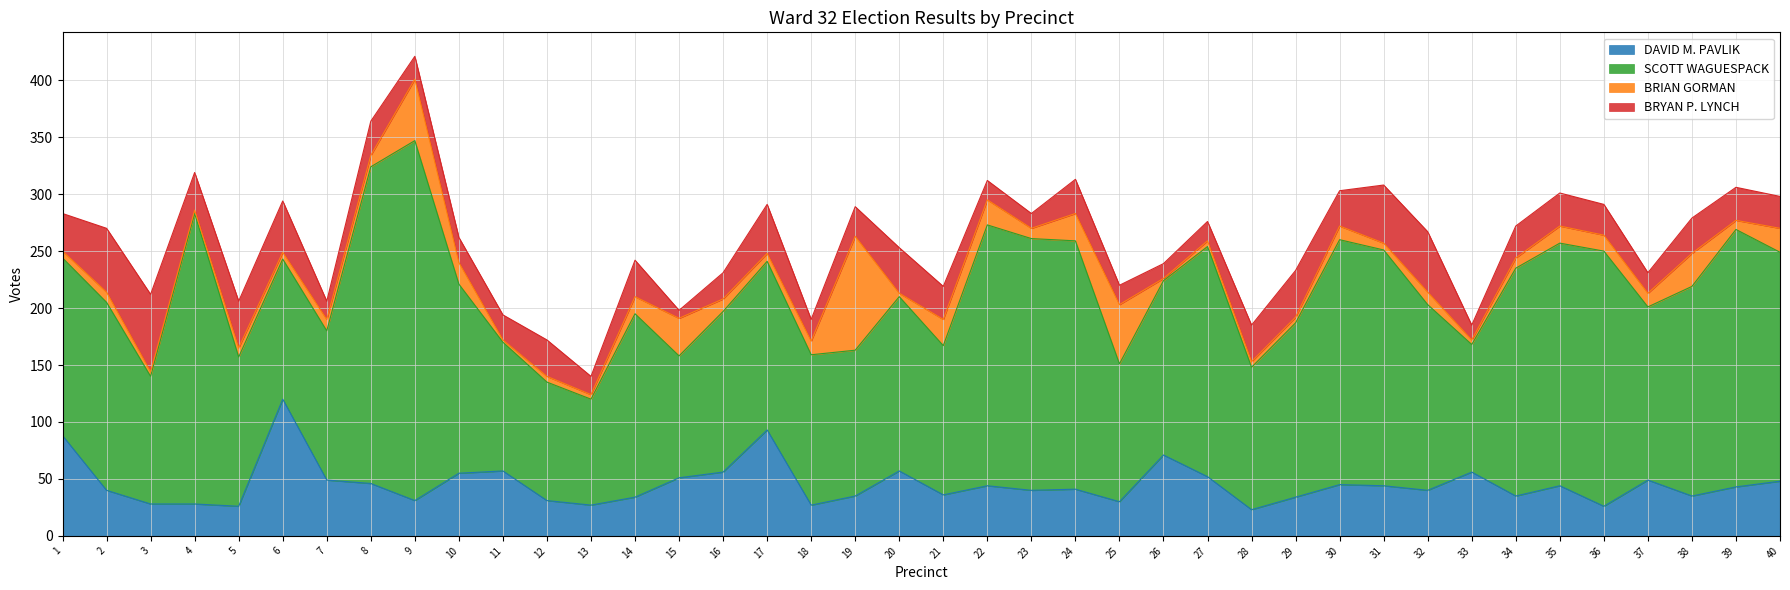

True or false: BRIAN GORMAN and SCOTT WAGUESPACK cross at least once.

False